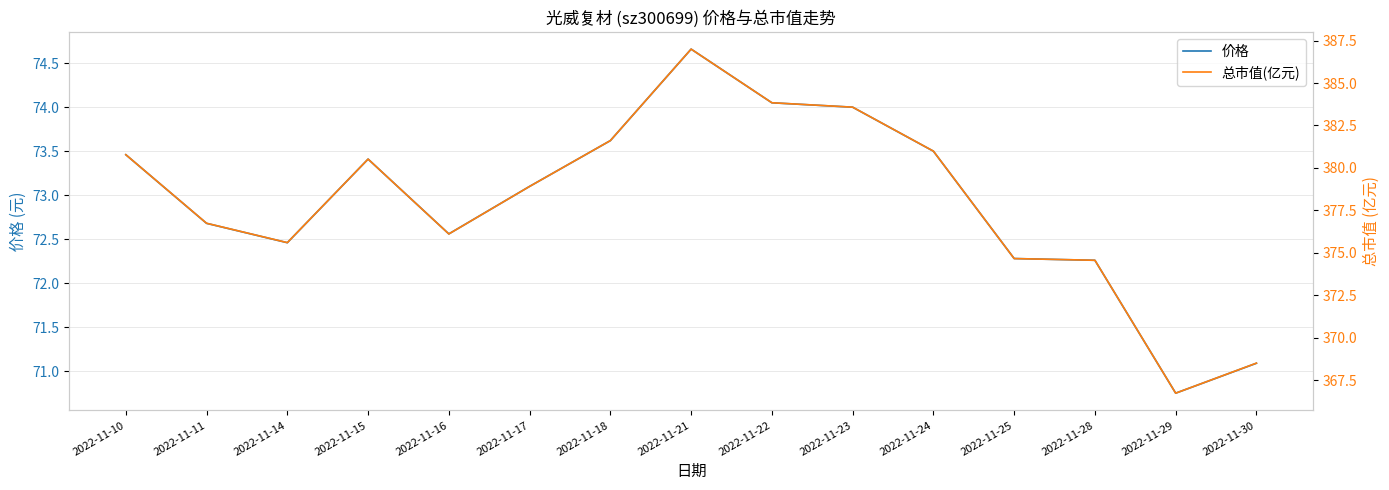

At which category does the chart reach its peak across all series?

2022-11-21